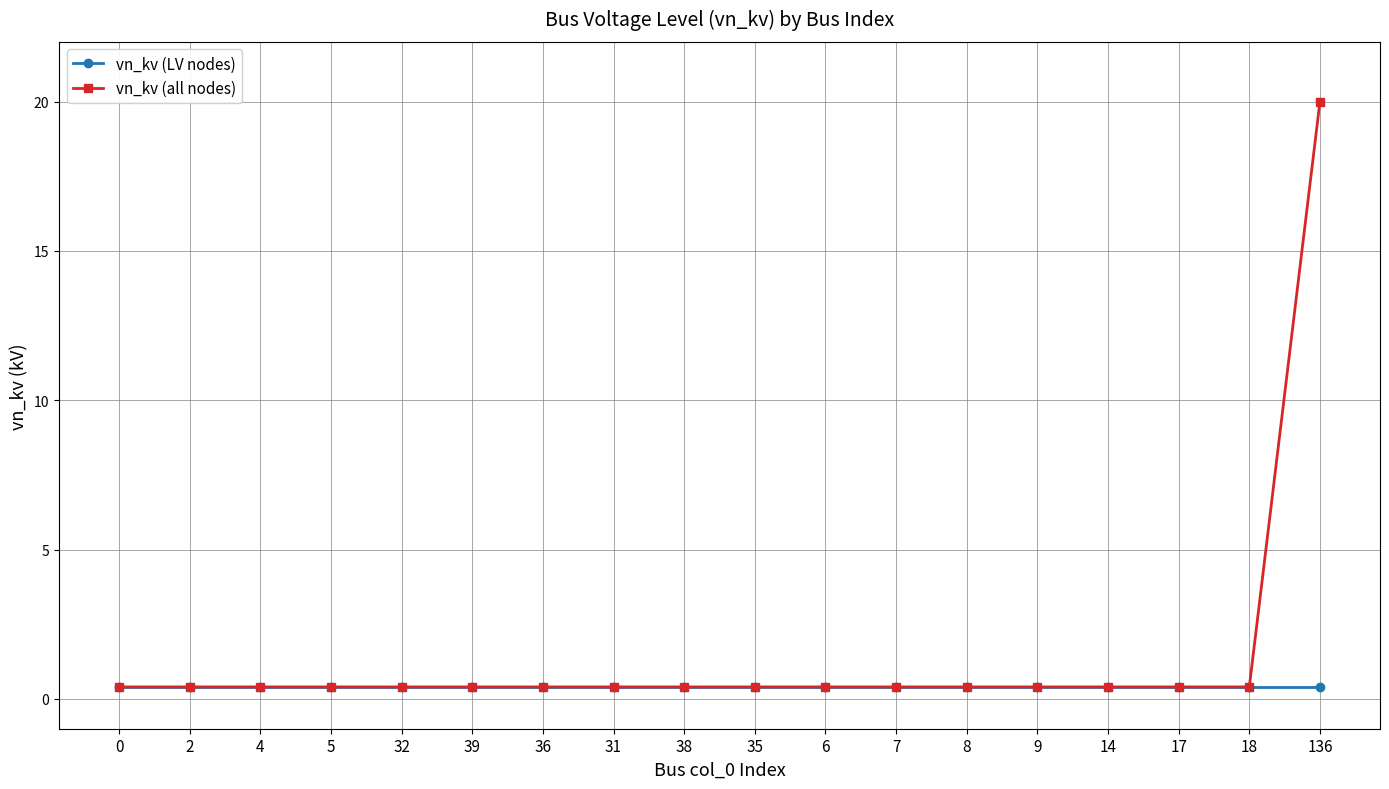

Which series has the widest spread of values?

vn_kv (all nodes)